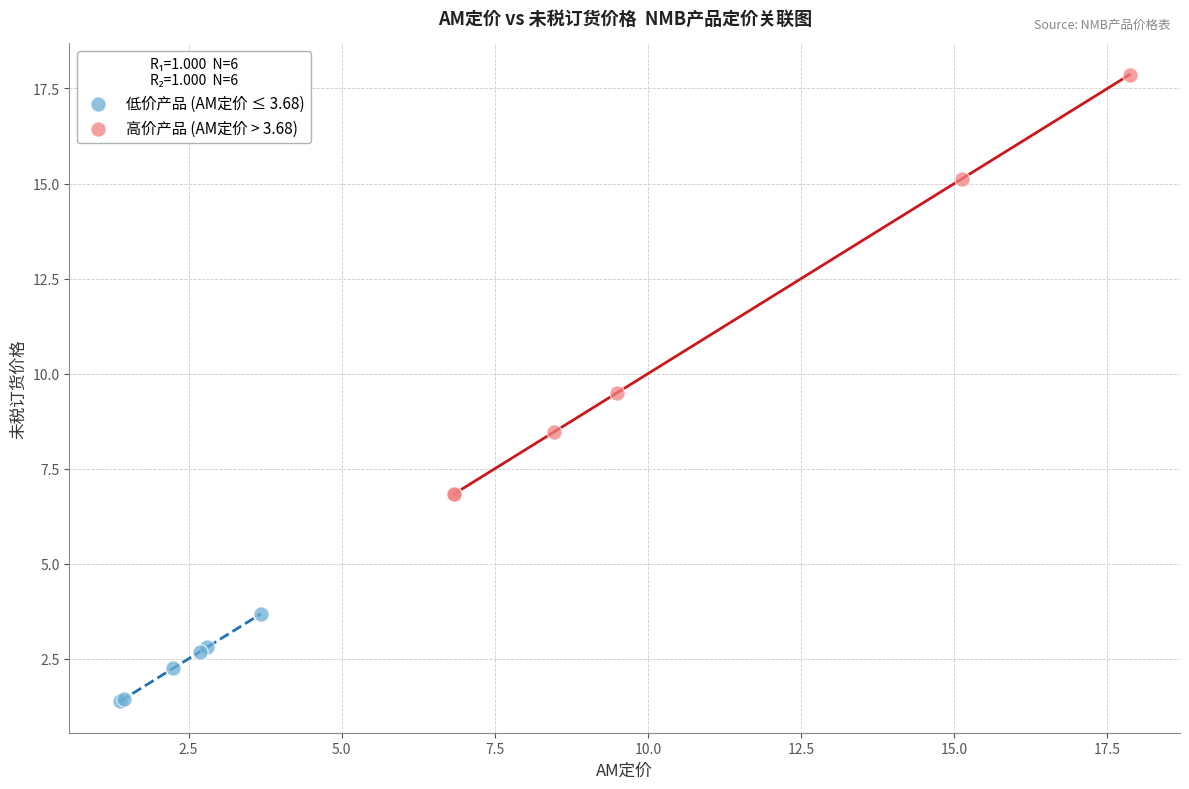

Which series contains the highest Y value?

高价产品 (AM定价 > 3.68)